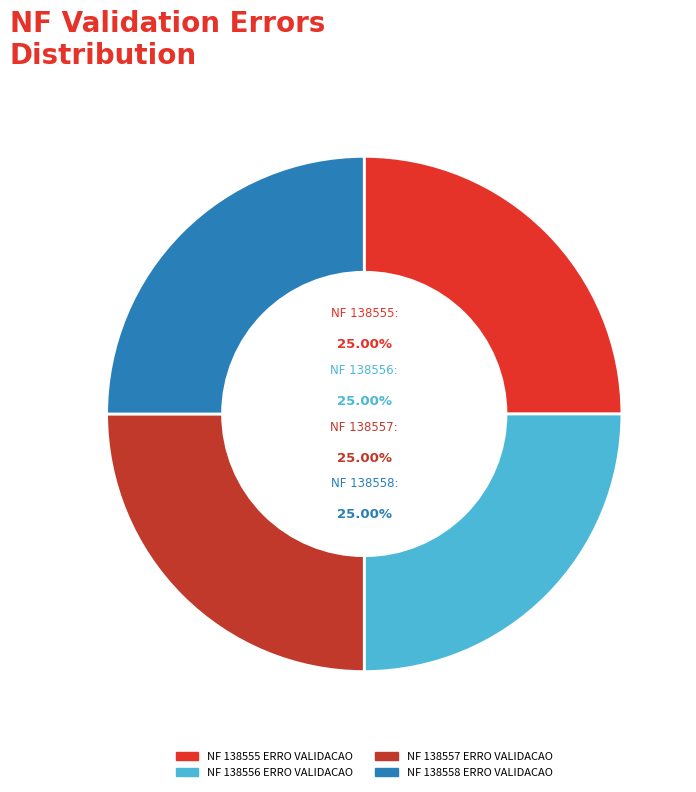

Does any single category account for the majority?

No